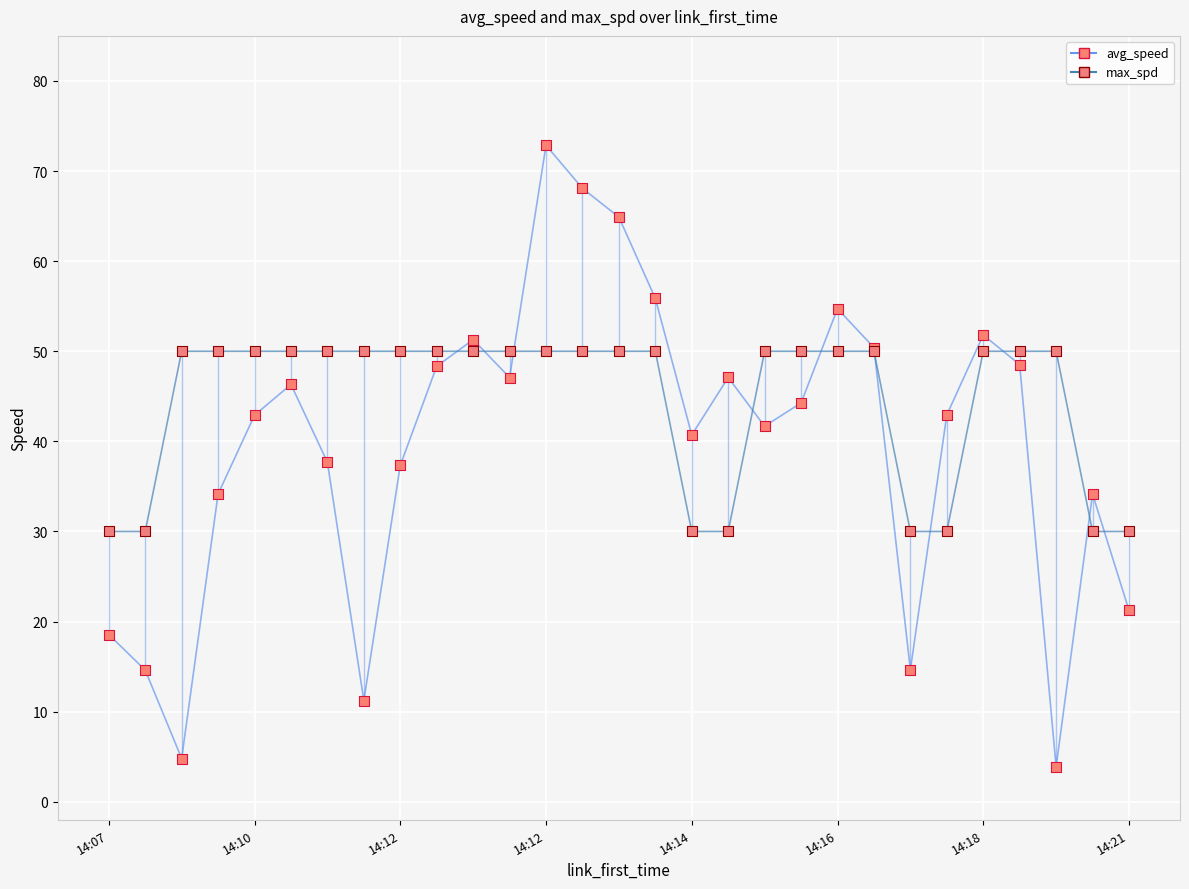

What is the greatest value displayed?

72.9